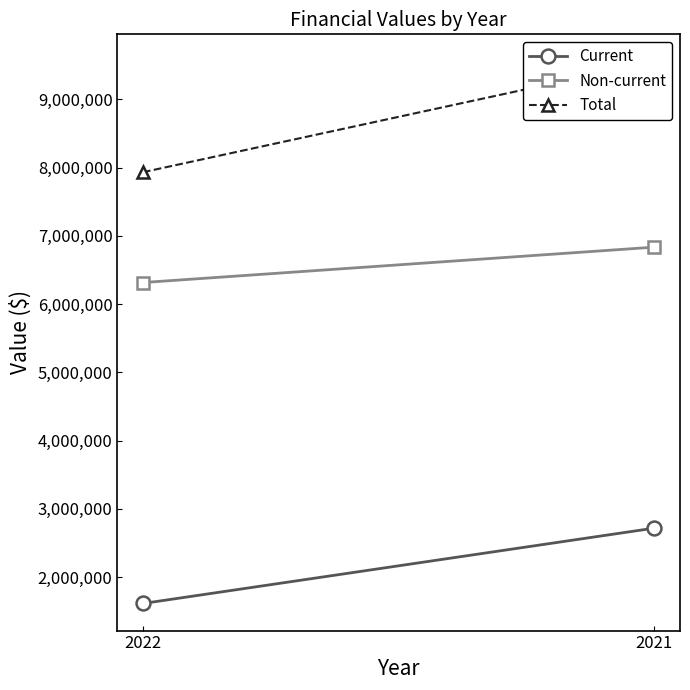

Which series changed the most between 2022 and 2021?

Total